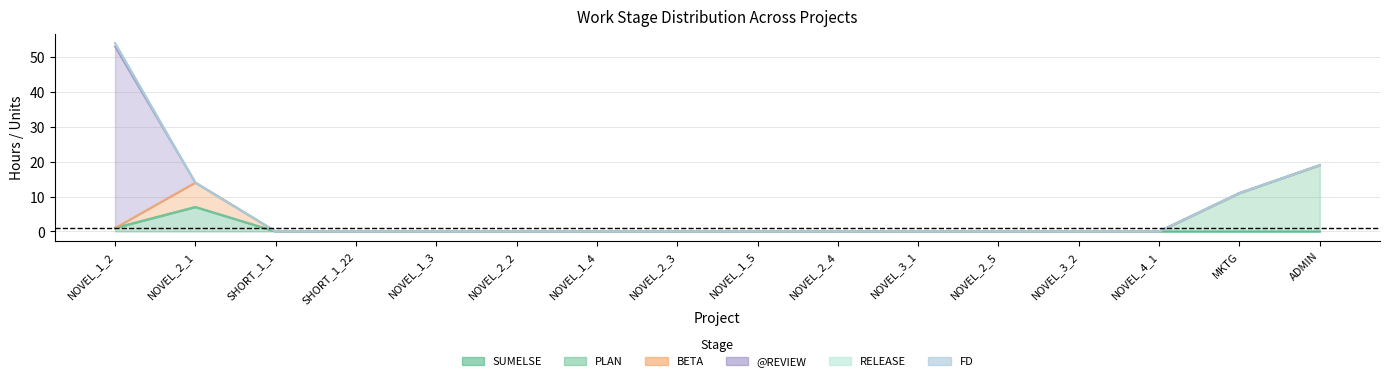

Which category has the lowest value in the RELEASE series?

NOVEL_2_1